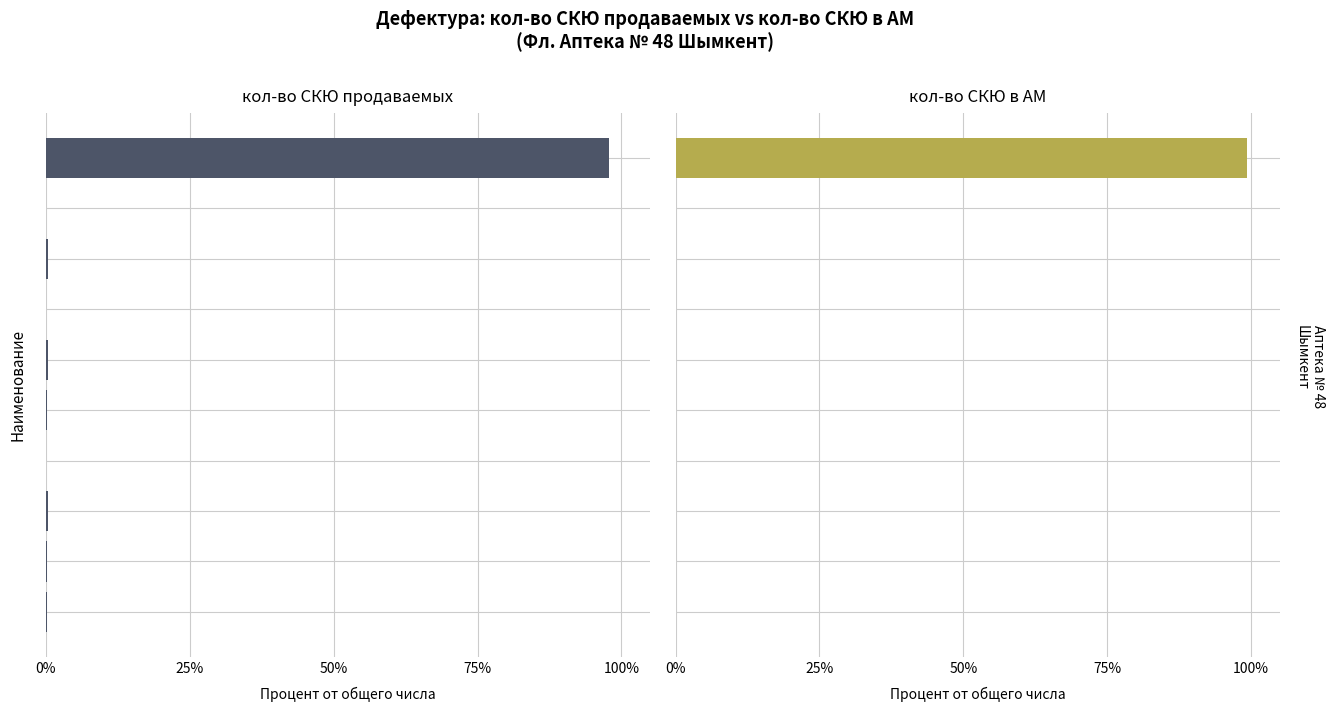

True or false: кол-во СКЮ в АМ (col_8) has a value of 48.2 at 0%.

False